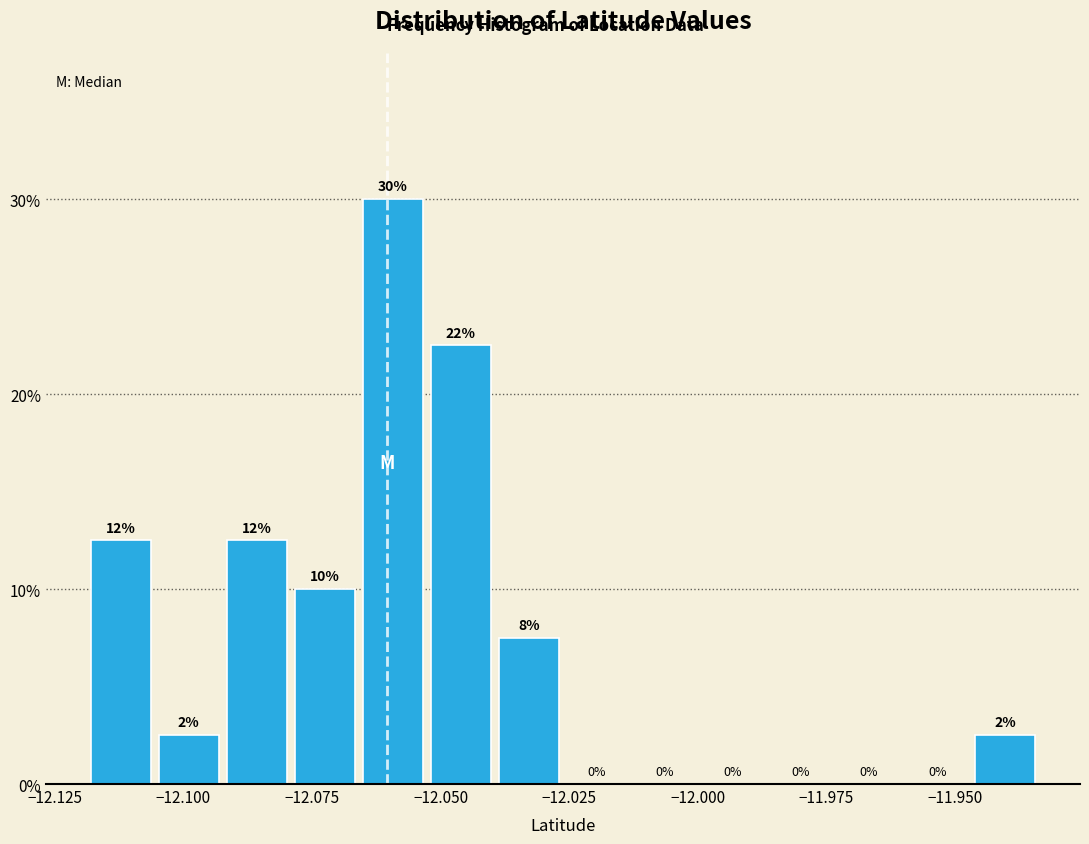

Read against the x-axis, roughly where is the centre of the tallest bar?

-12.060